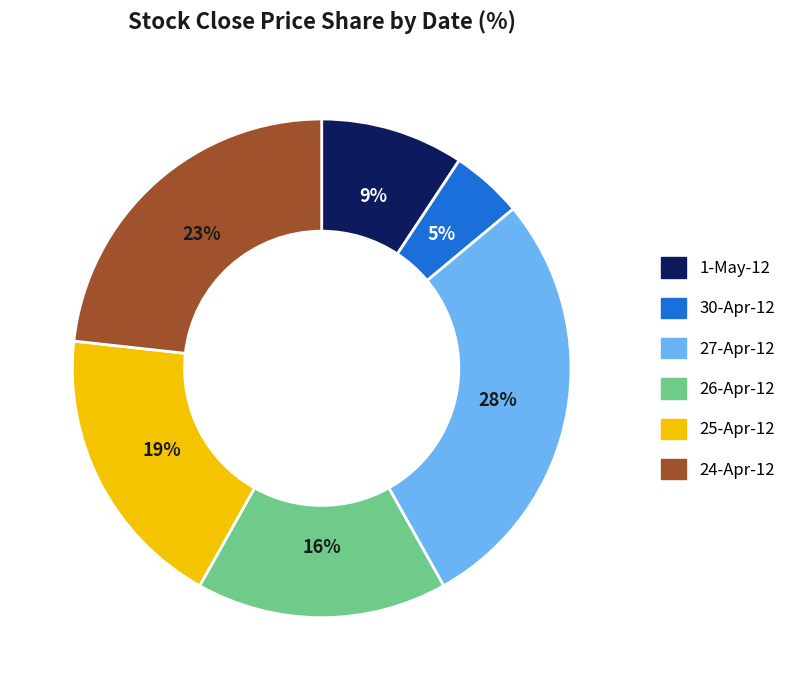

What is the largest slice in the pie chart?

27-Apr-12